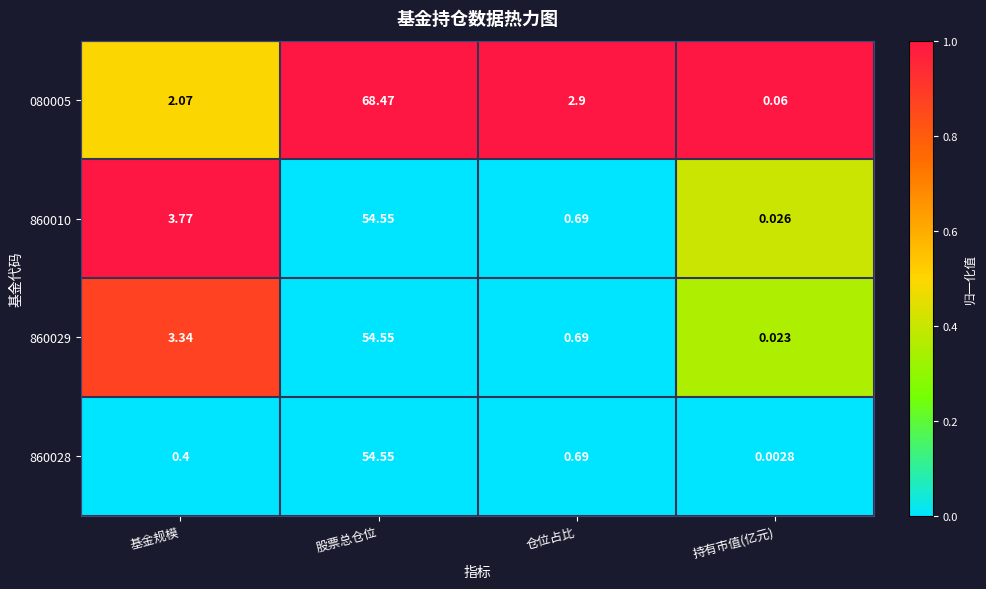

How many data points does each series have?

4